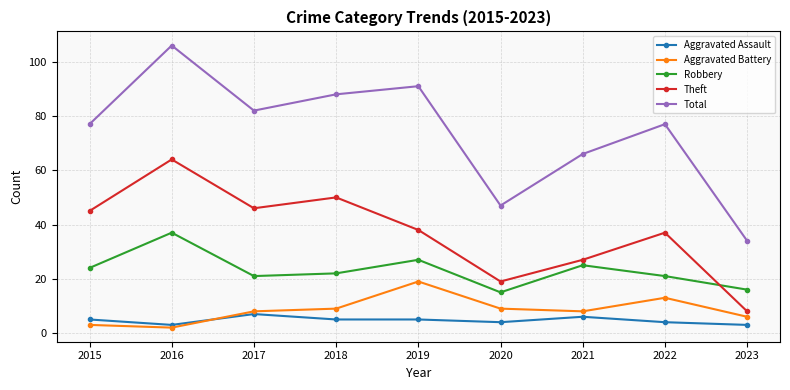

True or false: Theft has a value of 4 at 2023.

False